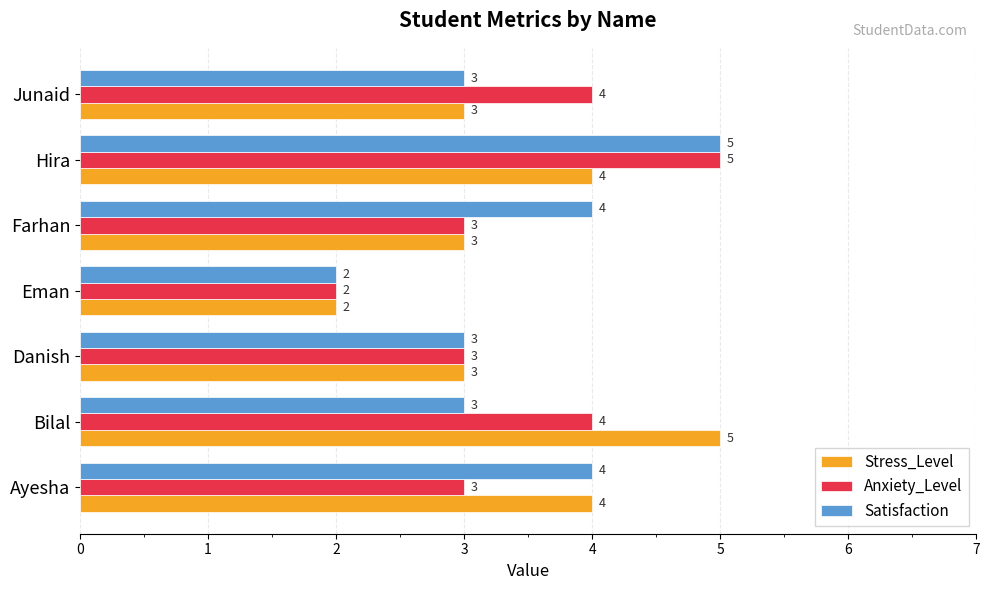

Is the value of Satisfaction at Hira greater than the value of Anxiety_Level at Farhan?

Yes